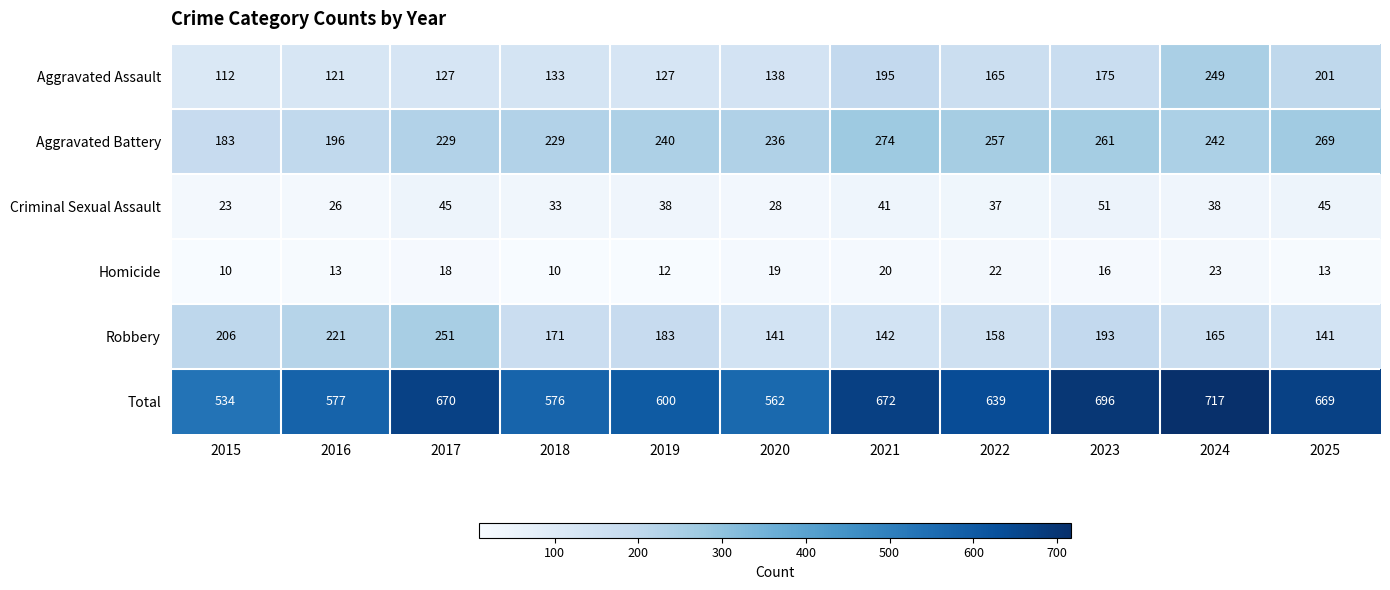

At which label does Criminal Sexual Assault first exceed 38?

2017